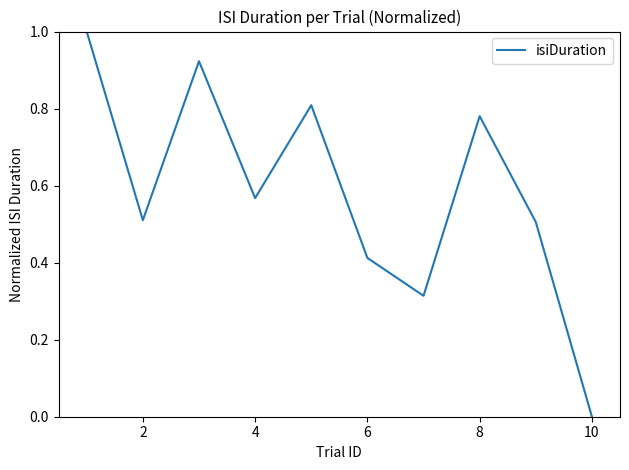

What is the difference between the maximum and minimum values?

1.0